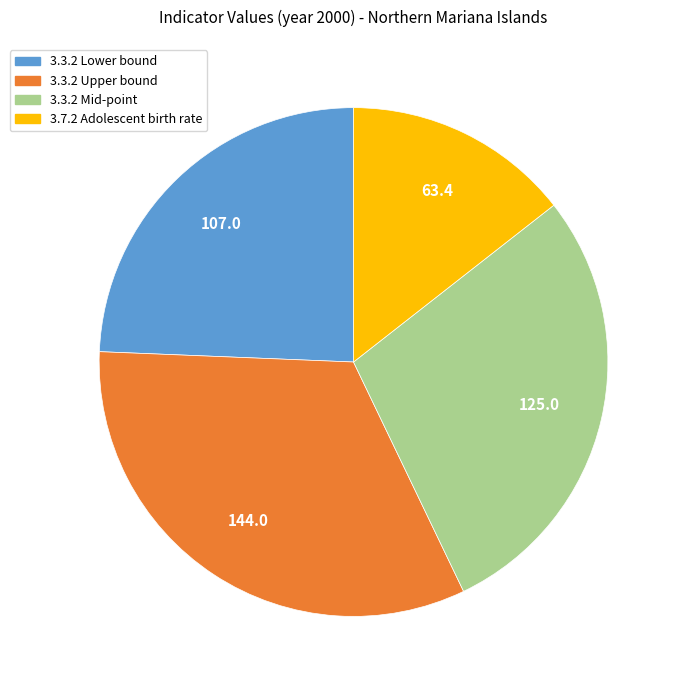

How many segments does this pie chart have?

4